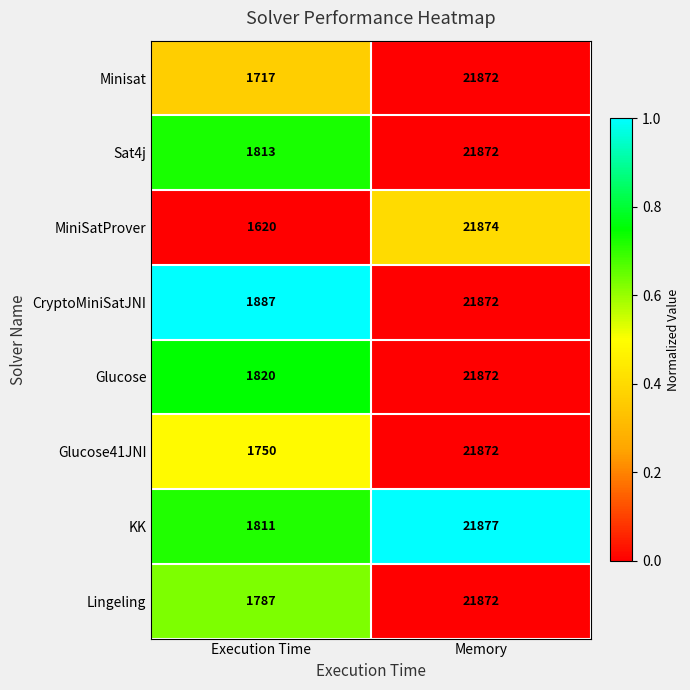

What is the maximum value for Glucose?

21872